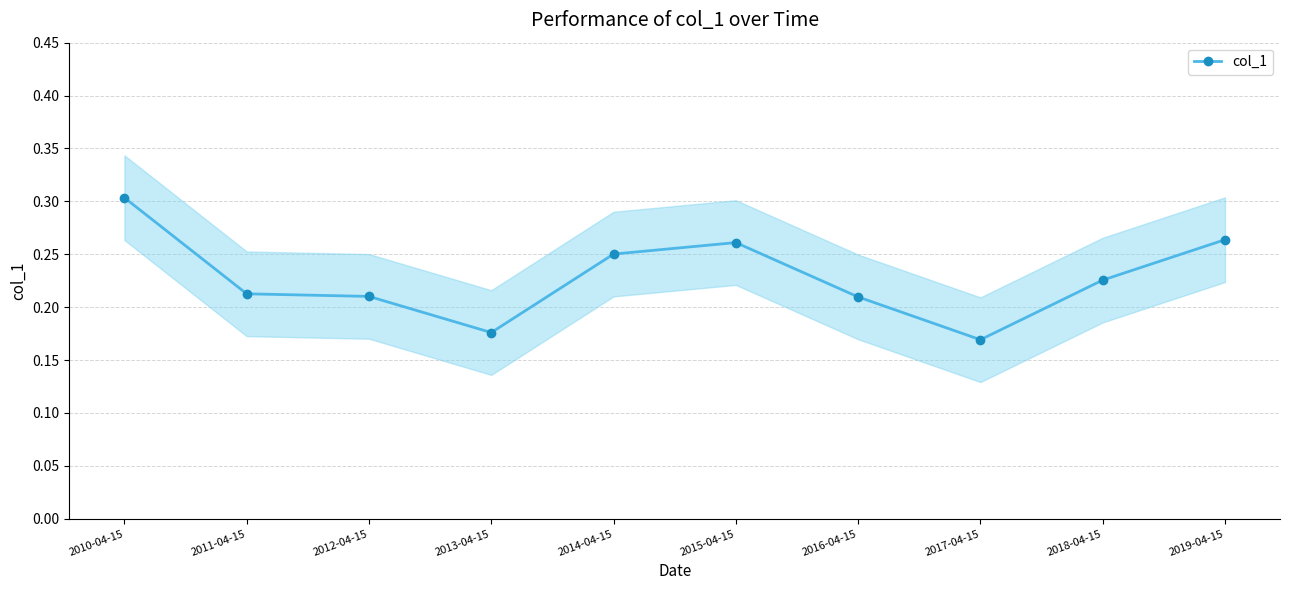

The value at 2016-04-15 is 0.1. True or false?

False